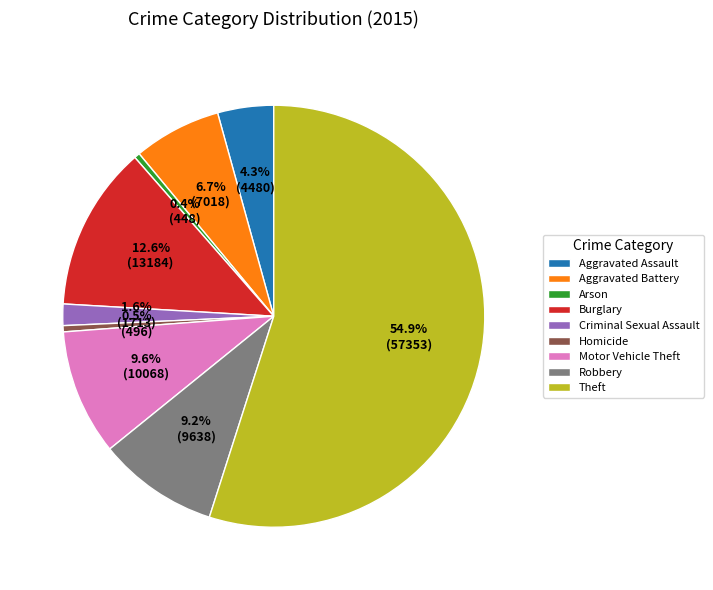

What is the largest slice in the pie chart?

Theft